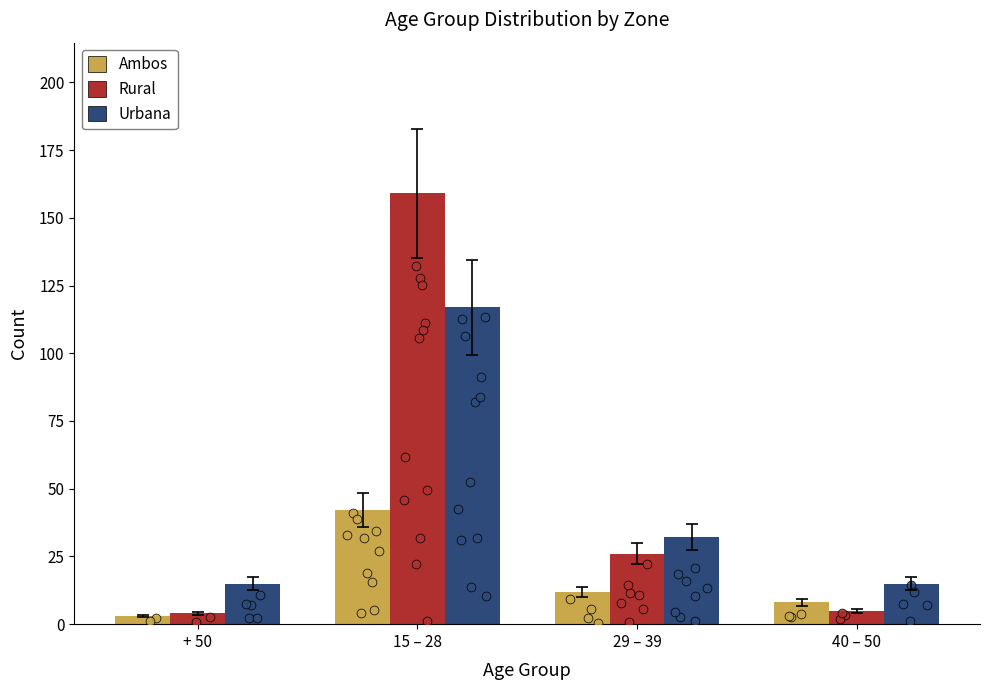

Is the value of Urbana at + 50 greater than the value of Ambos at 15 – 28?

No